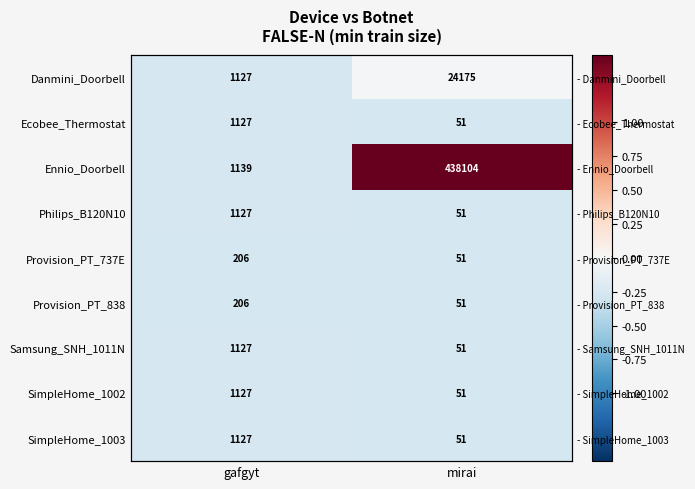

Which category has the lowest value in the Ennio_Doorbell series?

gafgyt